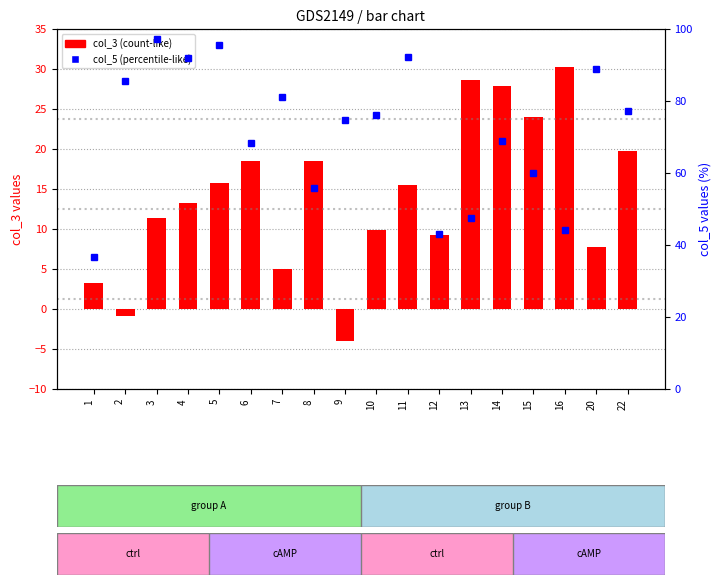

Where does the col_3 series first go above 15?

5